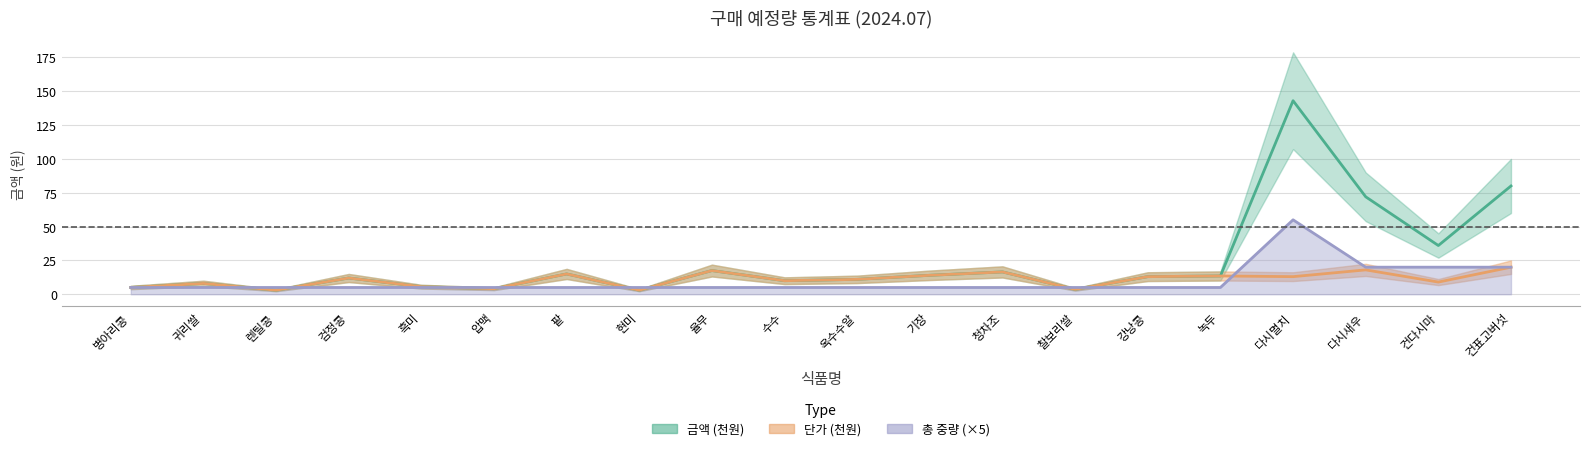

What is the value of the 단가 point at the 3rd from the left?

3.0